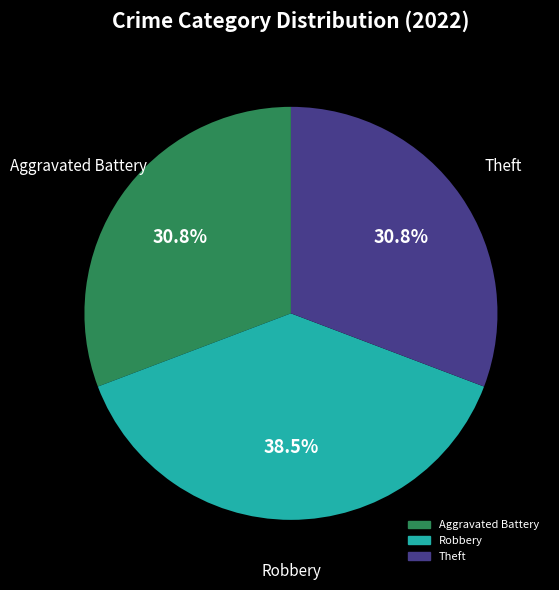

Does any single category account for the majority?

No